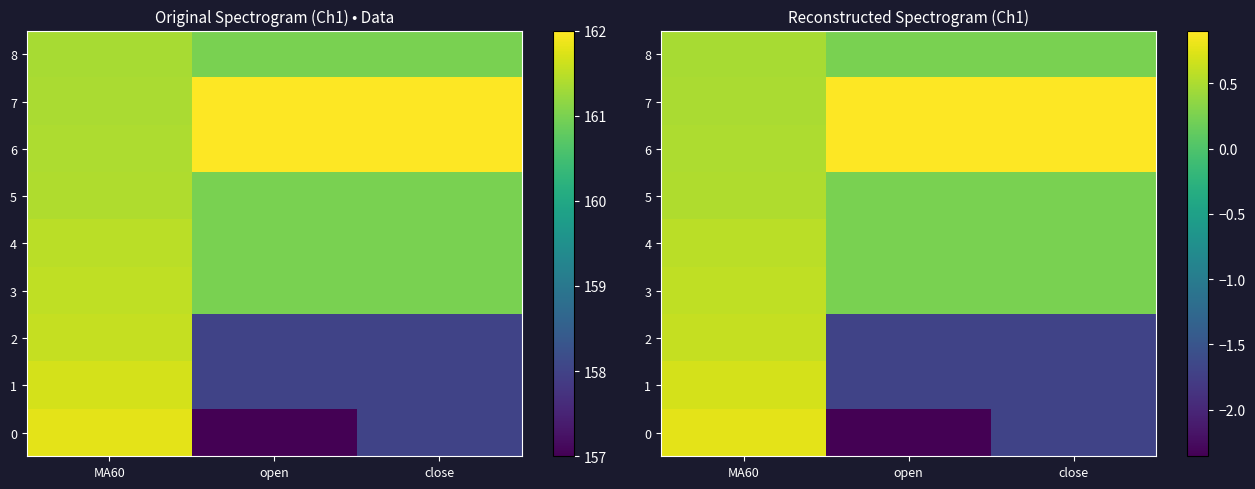

What is the difference between the highest and lowest values at close?

2.6